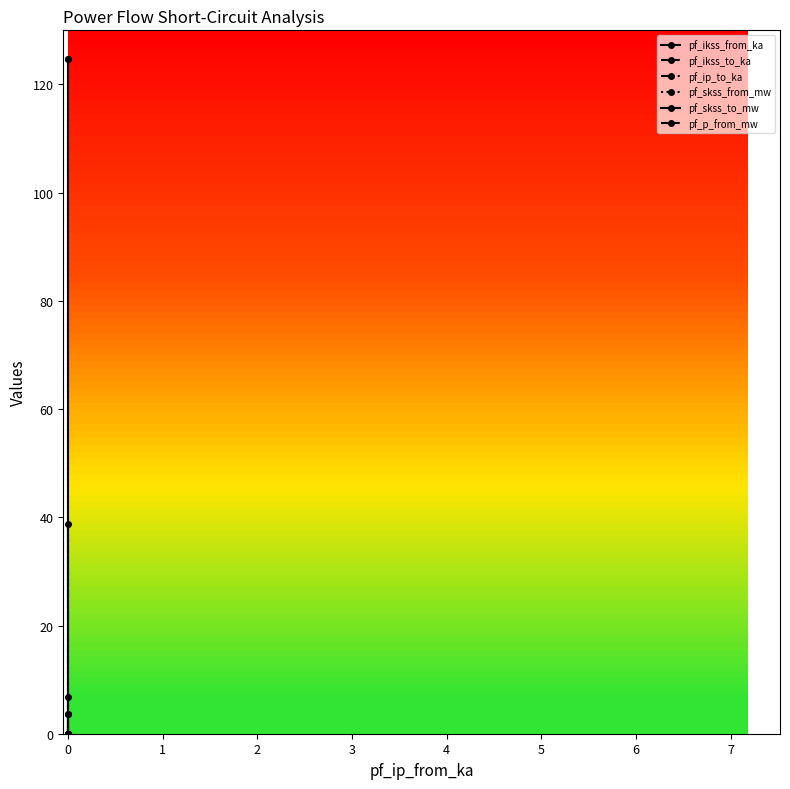

Count the number of data series in this chart.

6